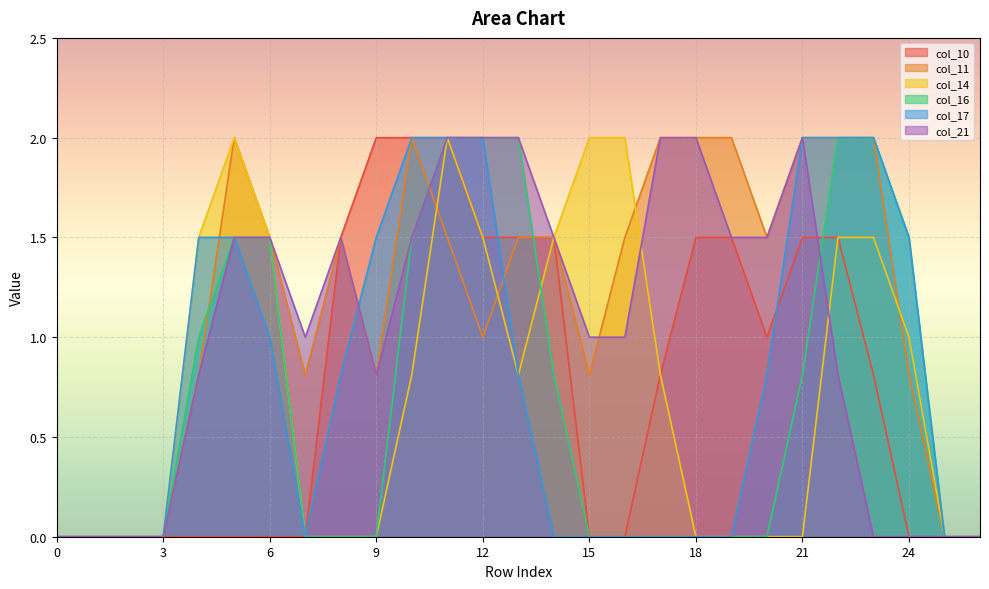

Which series has the largest range (max minus min)?

col_10